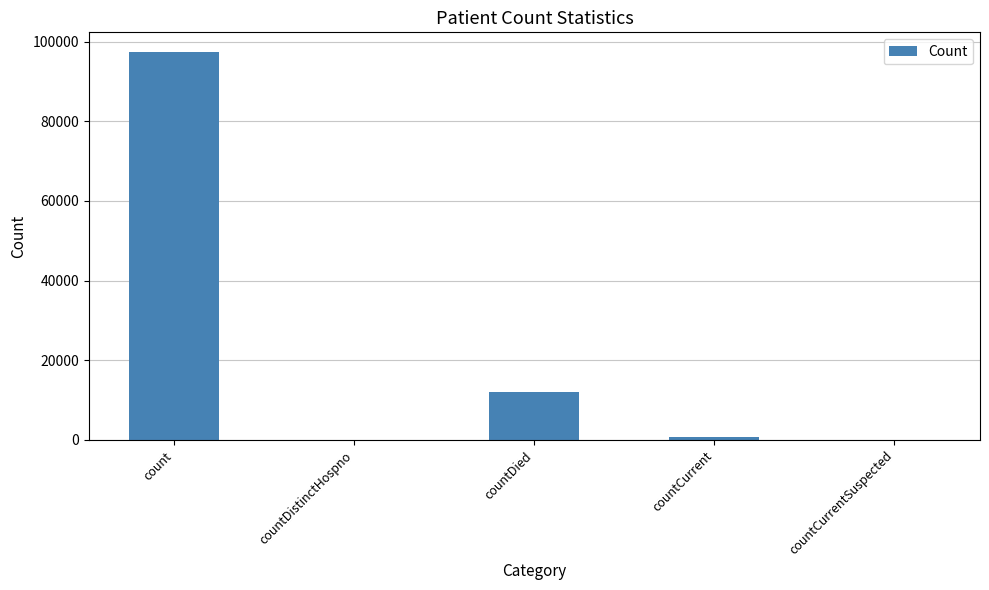

What is the sum of all values?

110251